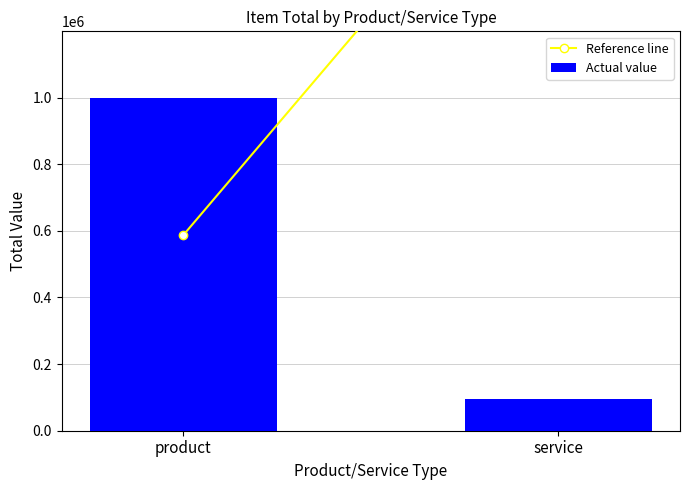

Reading left to right, what are all the values shown in this chart?

999149	96320